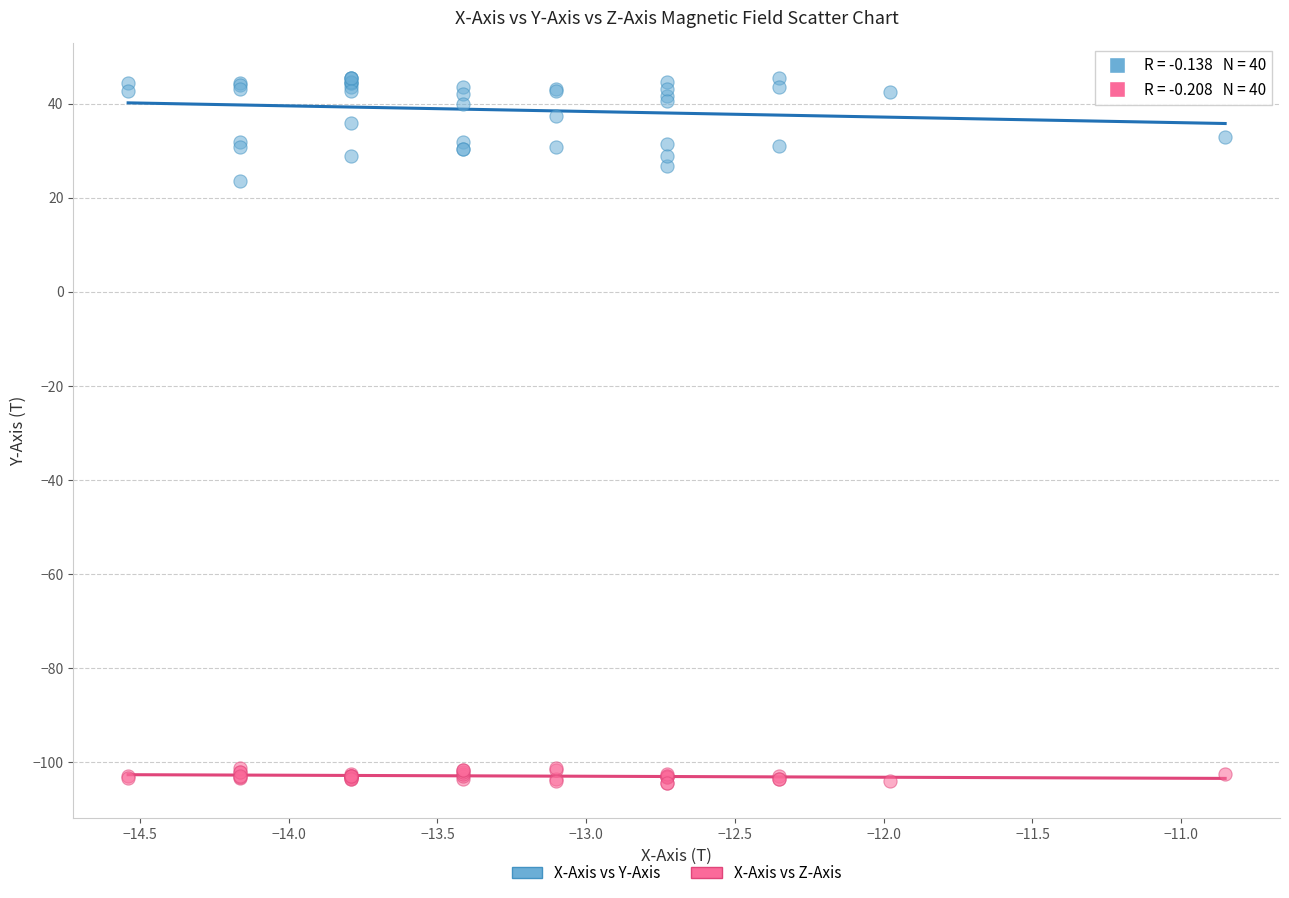

Which series reaches the maximum Y coordinate?

X-Axis vs Y-Axis